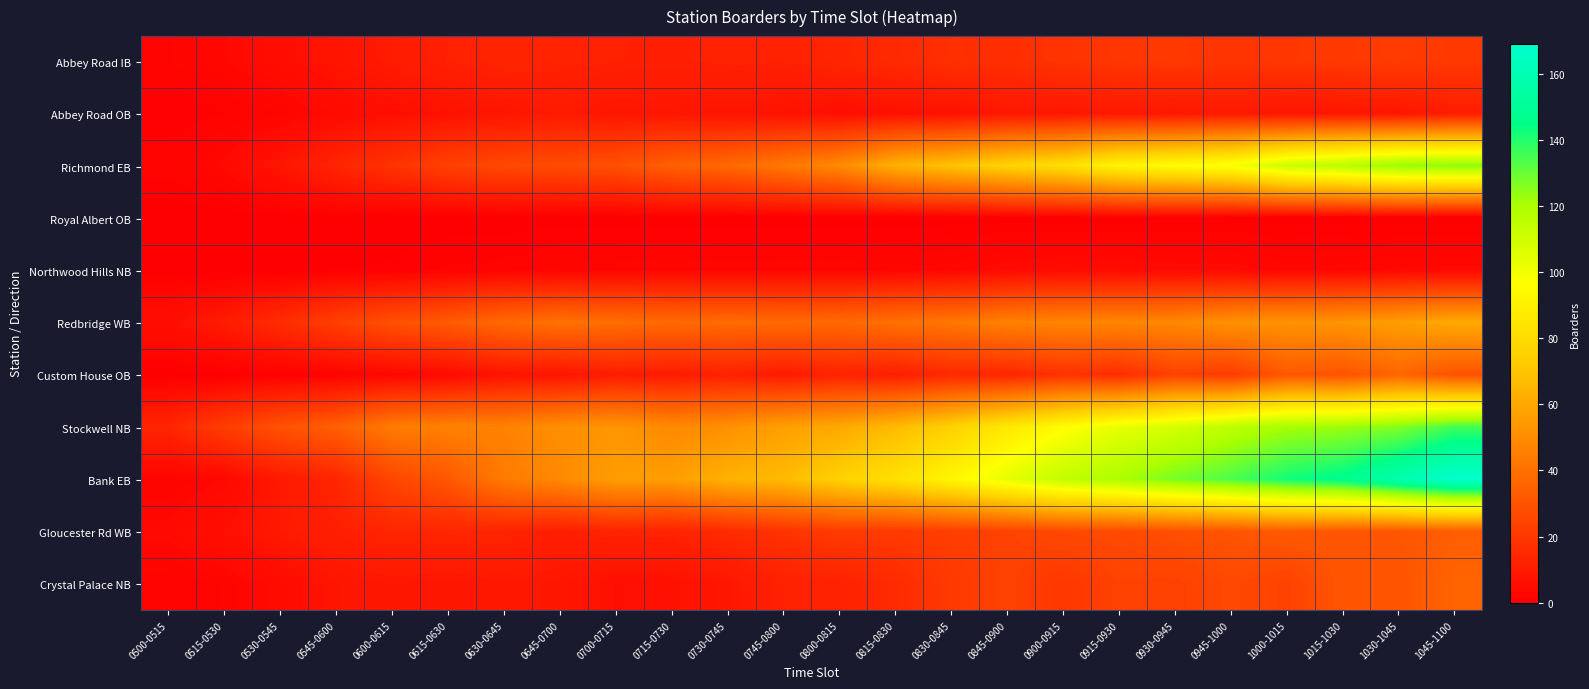

Reading right to left, what are all the values shown in this chart?

Abbey Road IB: 1045-1100=20.2	1030-1045=21.6	1015-1030=20.2	1000-1015=19.7	0945-1000=18.6	0930-0945=20.3	0915-0930=19.3	0900-0915=18.4	0845-0900=16.7	0830-0845=17.3	0815-0830=14.9	0800-0815=13.7	0745-0800=12.1	0730-0745=12.3	0715-0730=11.7	0700-0715=12.0	0645-0700=12.5	0630-0645=13.0	0615-0630=12.0	0600-0615=9.9	0545-0600=7.6	0530-0545=5.3	0515-0530=3.2	0500-0515=1.9
Abbey Road OB: 1045-1100=10.5	1030-1045=7.8	1015-1030=8.3	1000-1015=7.8	0945-1000=9.4	0930-0945=8.3	0915-0930=8.9	0900-0915=8.3	0845-0900=8.3	0830-0845=6.4	0815-0830=6.3	0800-0815=5.6	0745-0800=7.0	0730-0745=7.3	0715-0730=8.1	0700-0715=8.1	0645-0700=9.6	0630-0645=7.6	0615-0630=6.5	0600-0615=5.6	0545-0600=4.2	0530-0545=1.9	0515-0530=1.3	0500-0515=0.7
Richmond EB: 1045-1100=125.4	1030-1045=123.7	1015-1030=116.6	1000-1015=111.3	0945-1000=99.0	0930-0945=95.8	0915-0930=91.8	0900-0915=81.5	0845-0900=76.2	0830-0845=69.5	0815-0830=63.2	0800-0815=49.4	0745-0800=42.9	0730-0745=37.4	0715-0730=34.2	0700-0715=28.7	0645-0700=27.1	0630-0645=25.9	0615-0630=23.3	0600-0615=18.4	0545-0600=13.5	0530-0545=8.0	0515-0530=3.6	0500-0515=1.7
Royal Albert OB: 1045-1100=0.2	1030-1045=0.2	1015-1030=0.3	1000-1015=0.3	0945-1000=0.3	0930-0945=0.5	0915-0930=0.4	0900-0915=0.3	0845-0900=0.3	0830-0845=0.3	0815-0830=0.1	0800-0815=0.2	0745-0800=0.2	0730-0745=0.2	0715-0730=0.3	0700-0715=0.3	0645-0700=0.3	0630-0645=0.2	0615-0630=0.2	0600-0615=0.1	0545-0600=0.1	0530-0545=0.0	0515-0530=0.0	0500-0515=0.0
Northwood Hills NB: 1045-1100=3.6	1030-1045=3.4	1015-1030=2.9	1000-1015=2.9	0945-1000=3.8	0930-0945=3.8	0915-0930=4.2	0900-0915=4.4	0845-0900=3.9	0830-0845=3.0	0815-0830=2.8	0800-0815=2.4	0745-0800=2.4	0730-0745=2.4	0715-0730=2.6	0700-0715=2.3	0645-0700=2.2	0630-0645=1.7	0615-0630=1.4	0600-0615=0.8	0545-0600=0.6	0530-0545=0.1	0515-0530=0.1	0500-0515=0.0
Redbridge WB: 1045-1100=60.4	1030-1045=56.3	1015-1030=53.1	1000-1015=52.3	0945-1000=52.0	0930-0945=48.4	0915-0930=47.5	0900-0915=47.3	0845-0900=46.1	0830-0845=42.4	0815-0830=40.0	0800-0815=37.6	0745-0800=37.8	0730-0745=38.5	0715-0730=37.7	0700-0715=39.3	0645-0700=40.6	0630-0645=37.7	0615-0630=32.6	0600-0615=28.7	0545-0600=22.7	0530-0545=16.0	0515-0530=9.9	0500-0515=5.7
Custom House OB: 1045-1100=29.5	1030-1045=36.3	1015-1030=29.8	1000-1015=31.7	0945-1000=21.4	0930-0945=23.6	0915-0930=16.5	0900-0915=18.2	0845-0900=13.8	0830-0845=14.9	0815-0830=11.0	0800-0815=12.6	0745-0800=9.9	0730-0745=12.1	0715-0730=10.0	0700-0715=10.5	0645-0700=7.7	0630-0645=7.2	0615-0630=3.8	0600-0615=3.2	0545-0600=1.6	0530-0545=1.1	0515-0530=0.2	0500-0515=0.0
Stockwell NB: 1045-1100=135.6	1030-1045=126.4	1015-1030=122.8	1000-1015=120.9	0945-1000=115.4	0930-0945=108.4	0915-0930=103.1	0900-0915=95.3	0845-0900=86.1	0830-0845=75.2	0815-0830=66.5	0800-0815=60.0	0745-0800=56.9	0730-0745=51.4	0715-0730=49.1	0700-0715=53.2	0645-0700=51.1	0630-0645=46.5	0615-0630=46.4	0600-0615=44.2	0545-0600=34.0	0530-0545=29.3	0515-0530=22.0	0500-0515=13.4
Bank EB: 1045-1100=169.1	1030-1045=158.0	1015-1030=146.7	1000-1015=142.2	0945-1000=134.1	0930-0945=128.1	0915-0930=119.8	0900-0915=114.0	0845-0900=103.5	0830-0845=92.5	0815-0830=82.4	0800-0815=75.4	0745-0800=66.6	0730-0745=63.2	0715-0730=56.3	0700-0715=56.1	0645-0700=49.0	0630-0645=44.0	0615-0630=31.4	0600-0615=25.0	0545-0600=13.6	0530-0545=9.3	0515-0530=3.4	0500-0515=1.9
Gloucester Rd WB: 1045-1100=33.0	1030-1045=31.1	1015-1030=30.7	1000-1015=32.2	0945-1000=29.9	0930-0945=28.5	0915-0930=26.6	0900-0915=26.0	0845-0900=23.5	0830-0845=22.4	0815-0830=20.7	0800-0815=21.2	0745-0800=18.2	0730-0745=15.5	0715-0730=12.4	0700-0715=13.0	0645-0700=11.1	0630-0645=12.9	0615-0630=13.6	0600-0615=13.5	0545-0600=11.4	0530-0545=9.3	0515-0530=6.1	0500-0515=3.7
Crystal Palace NB: 1045-1100=36.0	1030-1045=29.9	1015-1030=31.0	1000-1015=23.4	0945-1000=26.2	0930-0945=23.1	0915-0930=23.7	0900-0915=19.8	0845-0900=23.7	0830-0845=20.7	0815-0830=15.6	0800-0815=12.0	0745-0800=12.2	0730-0745=8.3	0715-0730=6.4	0700-0715=5.9	0645-0700=8.3	0630-0645=9.1	0615-0630=8.0	0600-0615=8.6	0545-0600=7.9	0530-0545=4.6	0515-0530=2.0	0500-0515=1.6